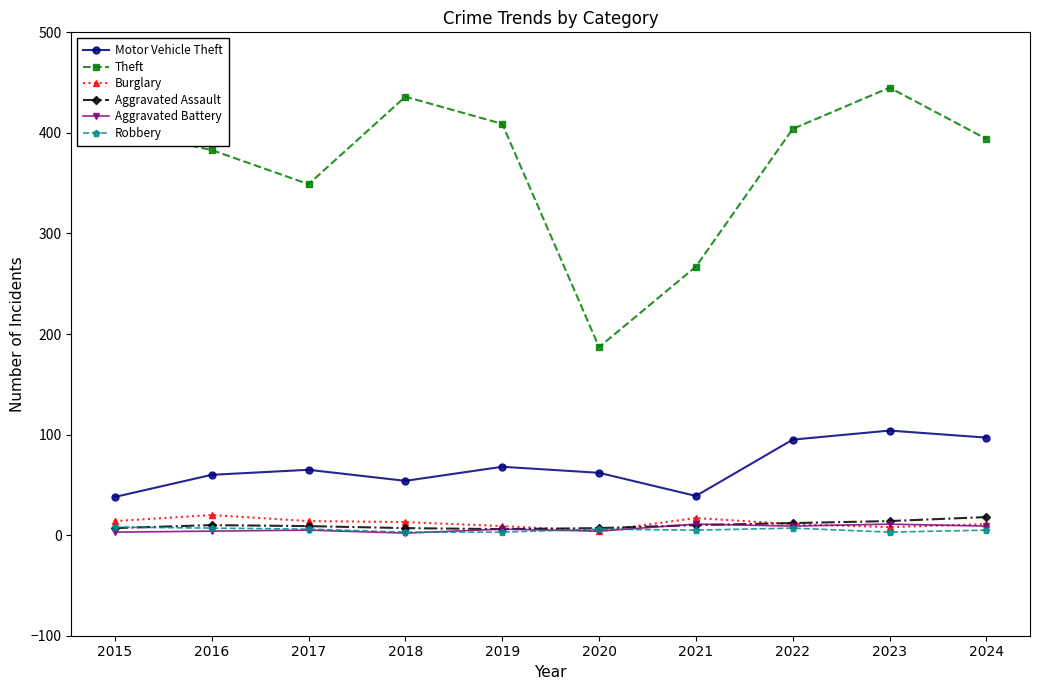

Which series has the largest range (max minus min)?

Theft